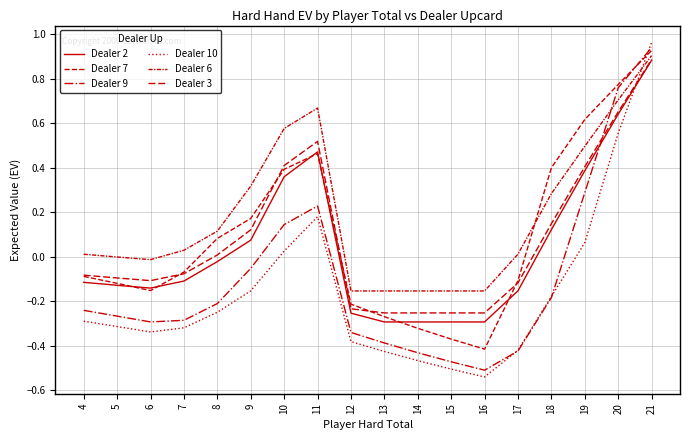

What is the value of the Dealer 3 point at the 16th from the left?

0.4